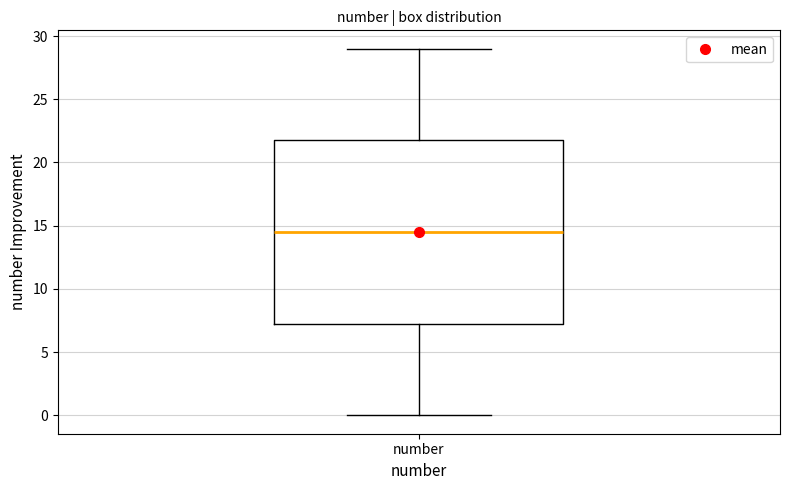

Read this box plot against the y-axis: the position of the median line, the range covered by the box, and the ends of both whiskers. The values are not printed on the chart, so give them approximately, as read against the axis.

median 14.5, box 7.5 to 22.0, whiskers 0.0 to 29.0